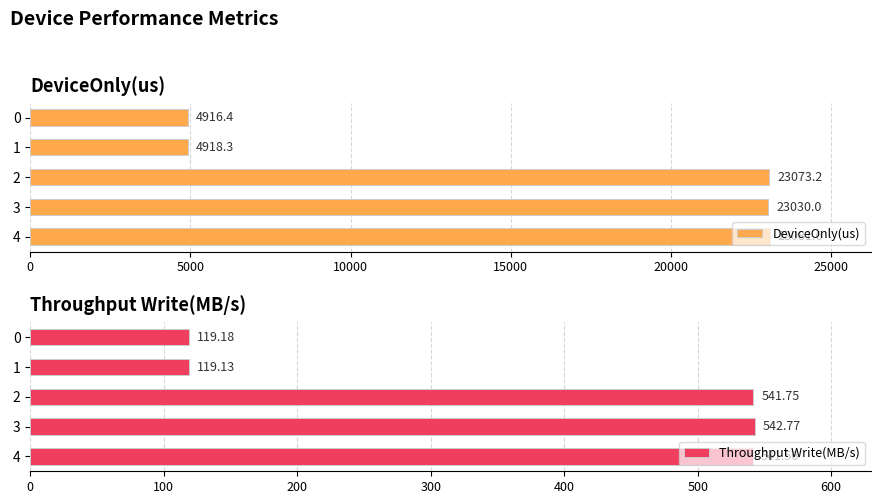

What is the difference between the DeviceOnly(us) values at 3 and 1?

18111.7